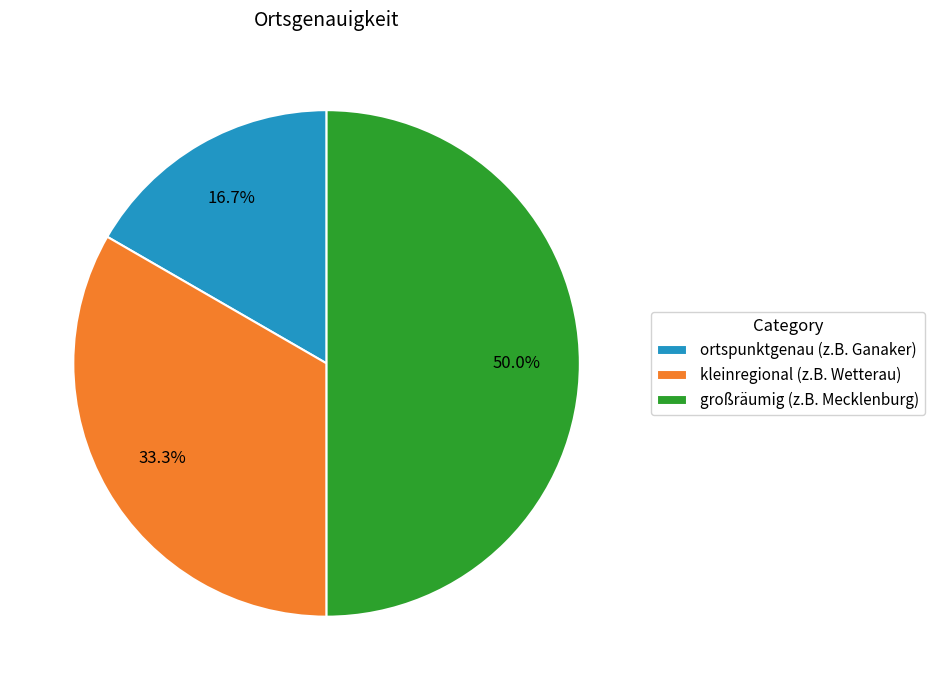

What is the ratio of the value at ortspunktgenau (z.B. Ganaker) to the value at großräumig (z.B. Mecklenburg)?

0.3